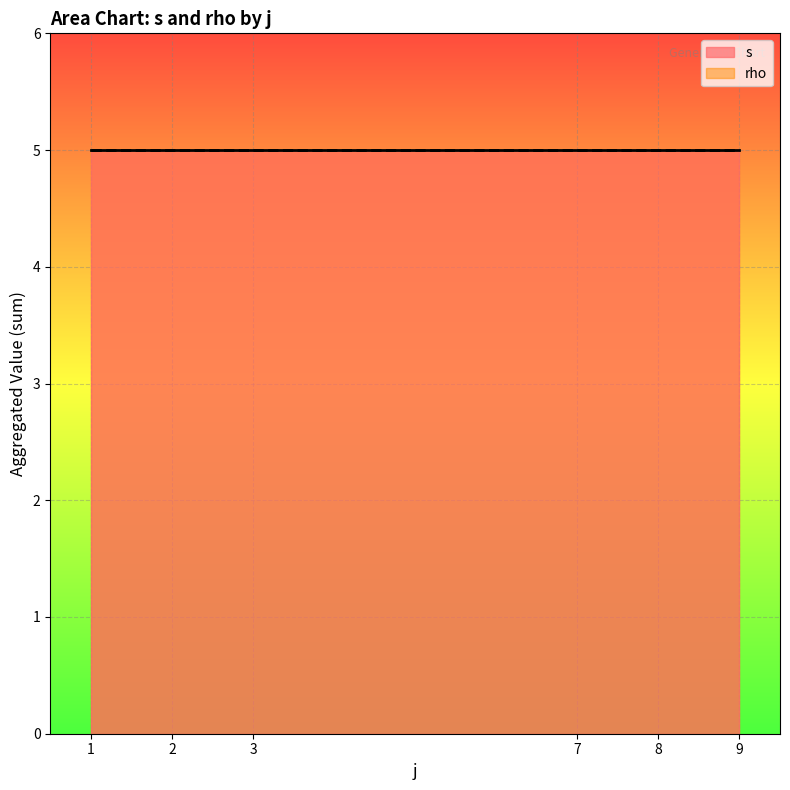

What is the spread (max minus min) of values at 3?

2